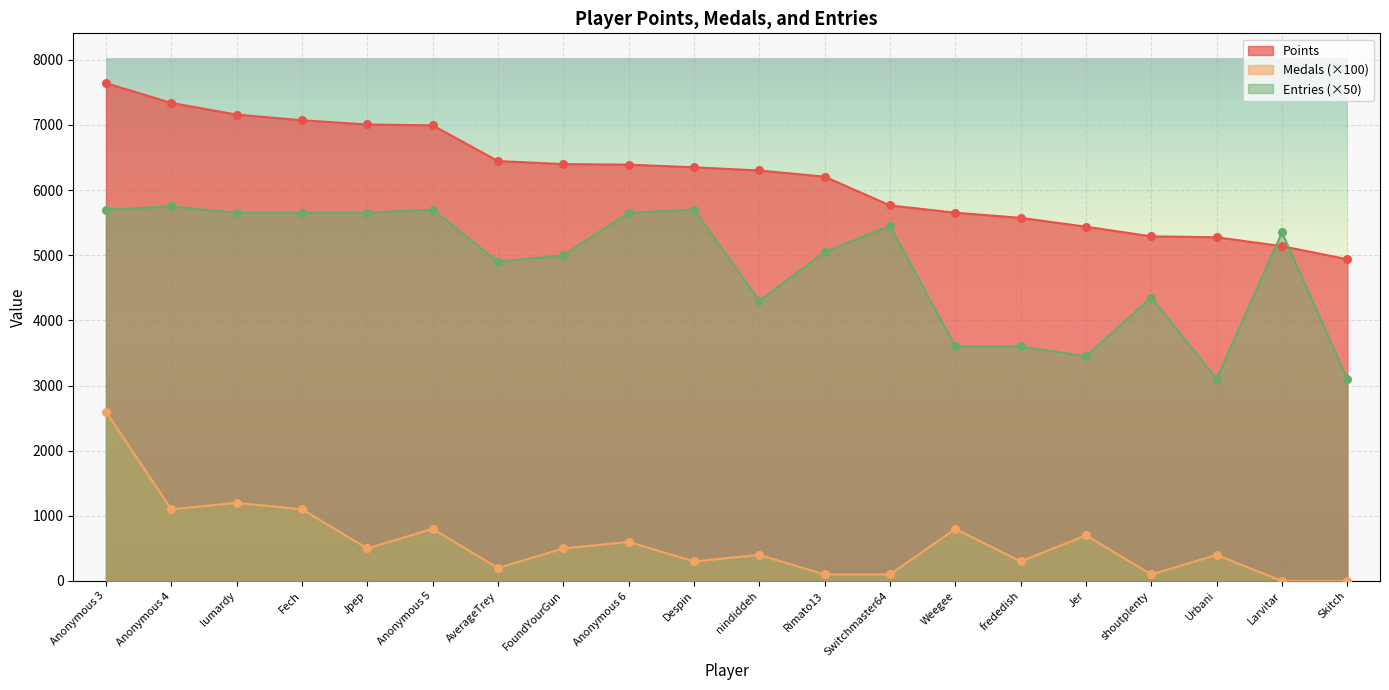

Which series has the widest spread of Y values?

Points